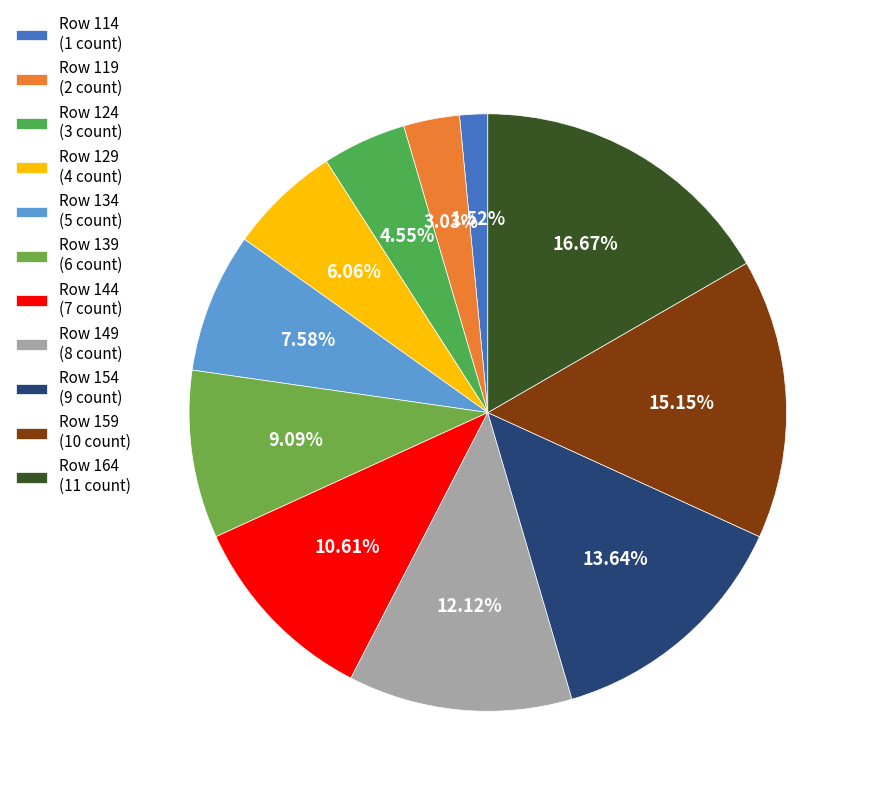

Is there any slice that represents more than half of the pie?

No